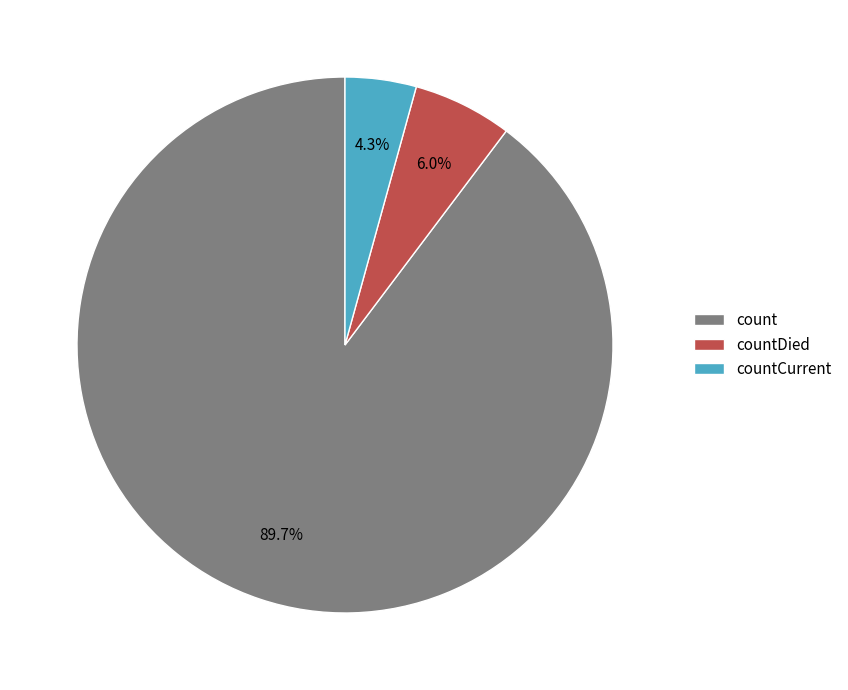

Count the number of slices in the pie.

3